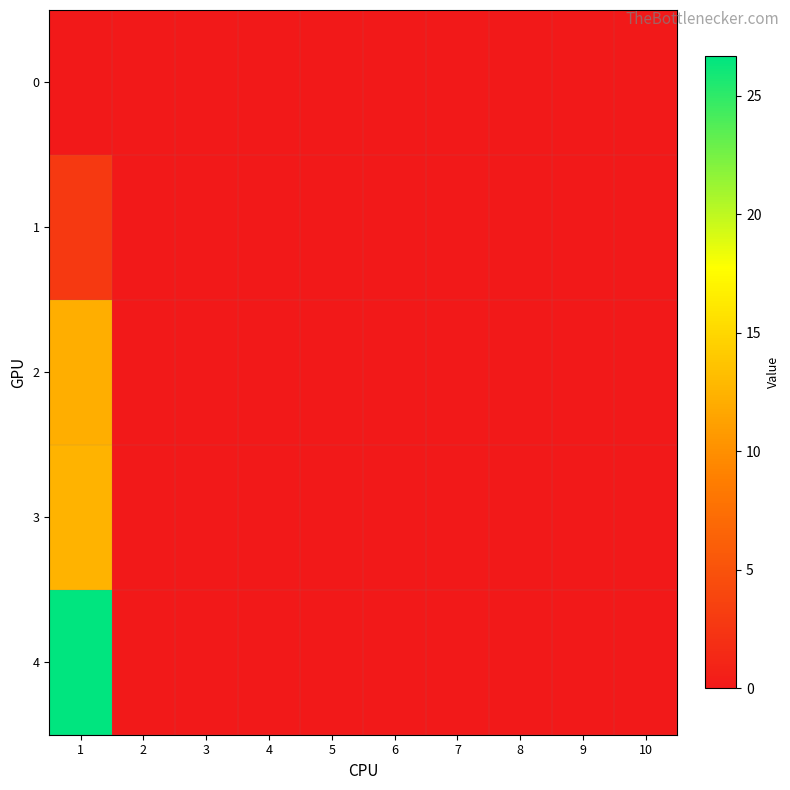

Reading left to right, what are all the values shown in this chart?

0: 1=0.0	2=0.0	3=0.0	4=0.0	5=0.0	6=0.0	7=0.0	8=0.0	9=0.0	10=0.0
1: 1=2.9	2=0.0	3=0.0	4=0.0	5=0.0	6=0.0	7=0.0	8=0.0	9=0.0	10=0.0
2: 1=12.1	2=0.0	3=0.0	4=0.0	5=0.0	6=0.0	7=0.0	8=0.0	9=0.0	10=0.0
3: 1=12.6	2=0.0	3=0.0	4=0.0	5=0.0	6=0.0	7=0.0	8=0.0	9=0.0	10=0.0
4: 1=26.7	2=0.0	3=0.0	4=0.0	5=0.0	6=0.0	7=0.0	8=0.0	9=0.0	10=0.0